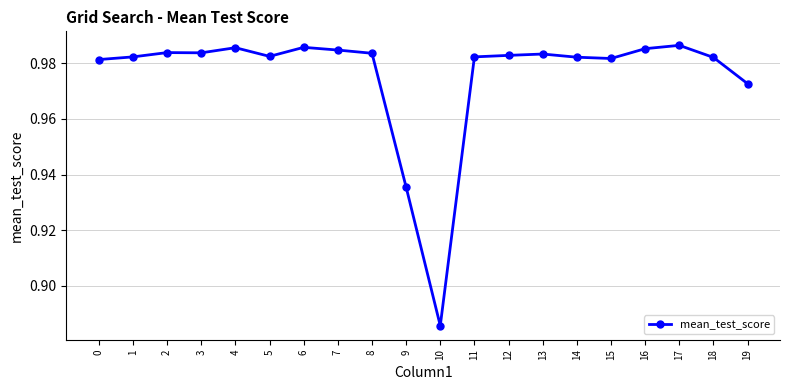

True or false: there are more than 0 points higher than both neighbors.

True